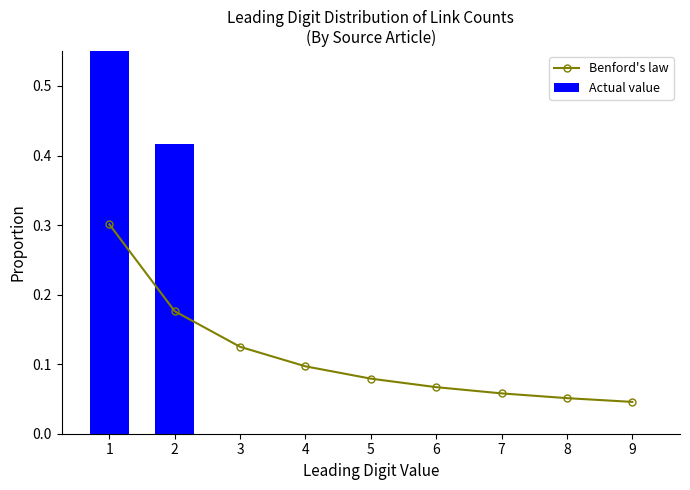

The value of Actual value at 9 is 0.0. True or false?

True